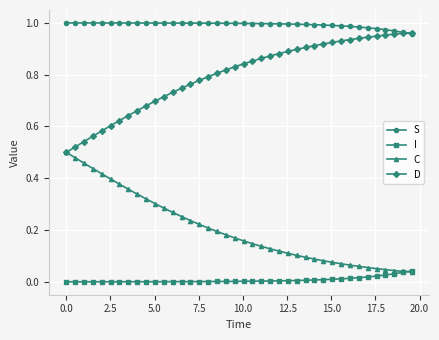

True or false: D and I intersect in this chart.

False